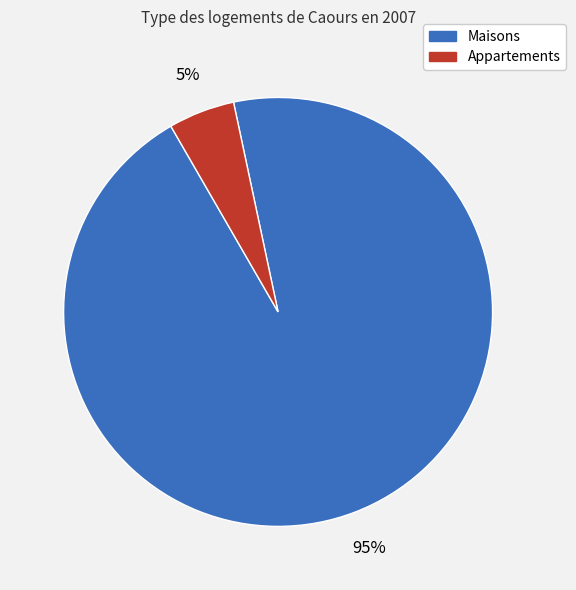

Is there any slice that represents more than half of the pie?

Yes